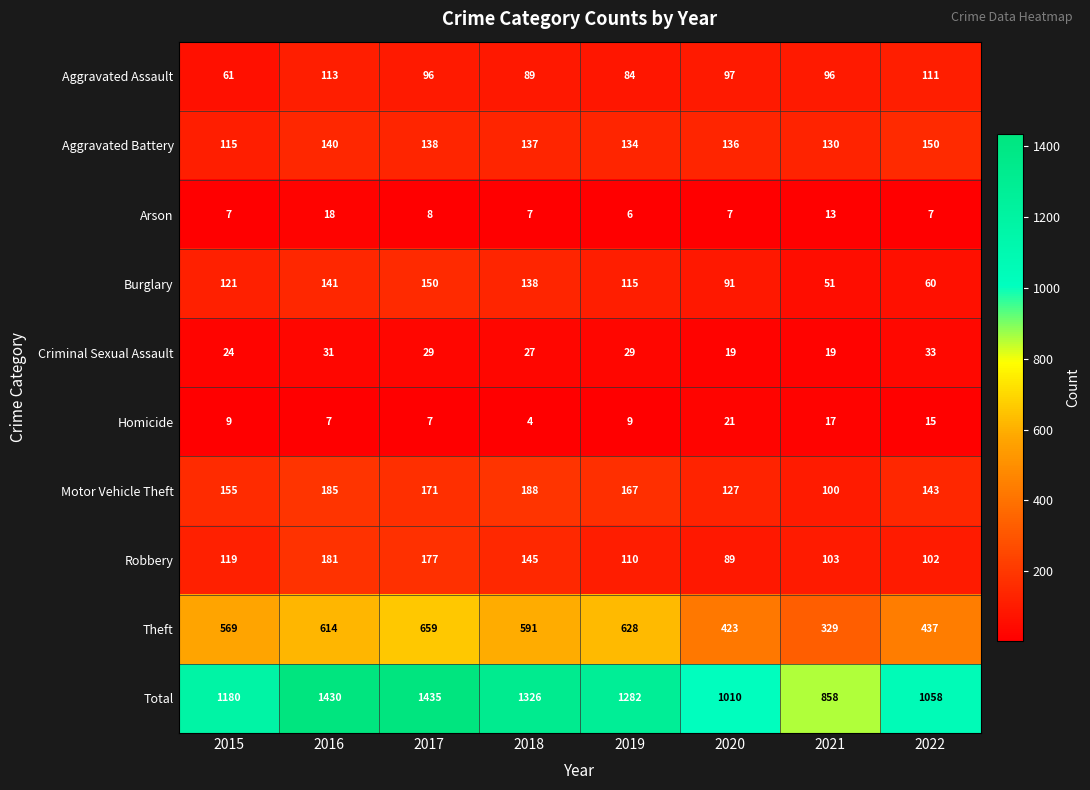

At which label is Total closest to 1146?

2015